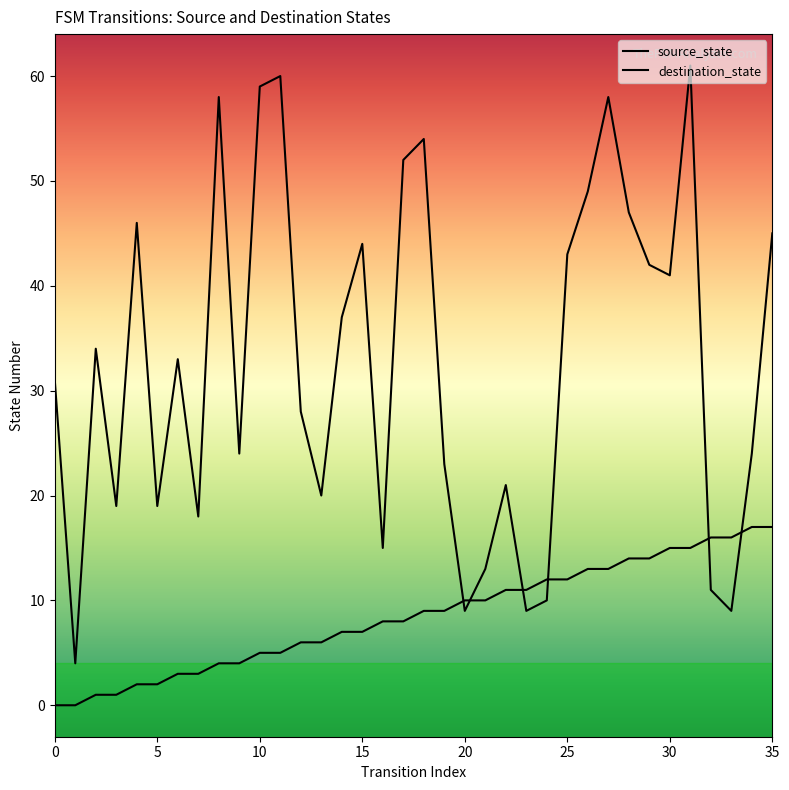

Where do destination_state and source_state first cross each other?

19 and 20